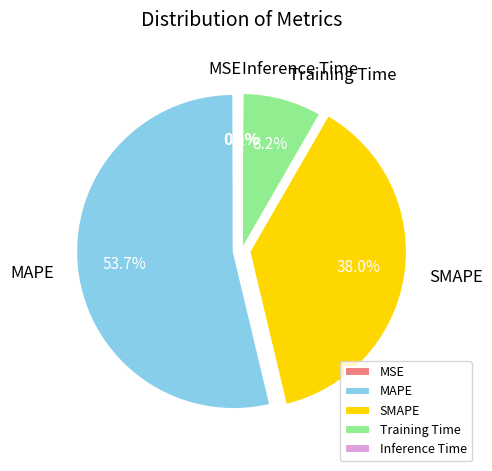

Is Training Time the majority of the pie?

No